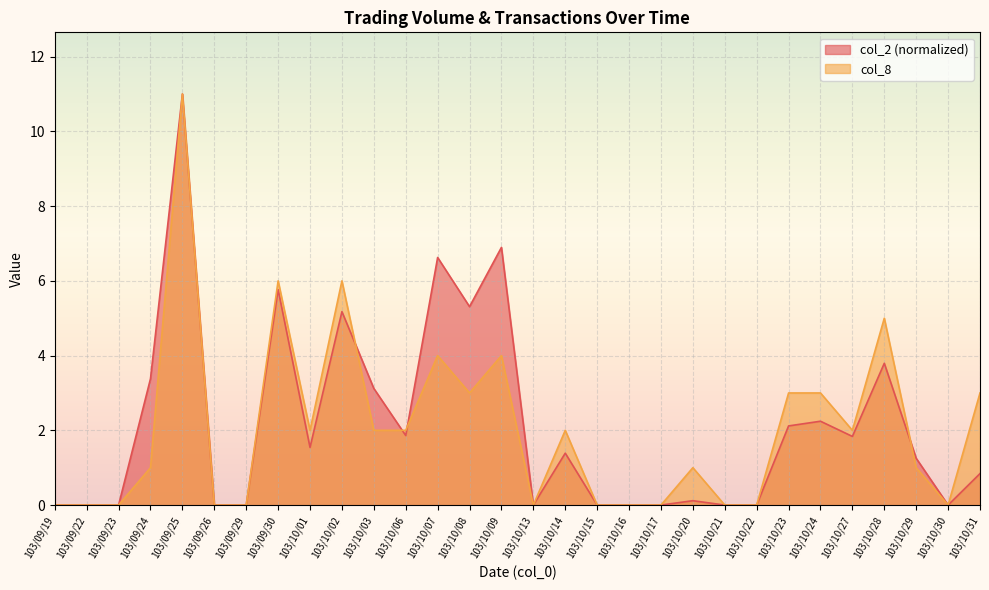

At which category does the chart reach its peak across all series?

103/09/25